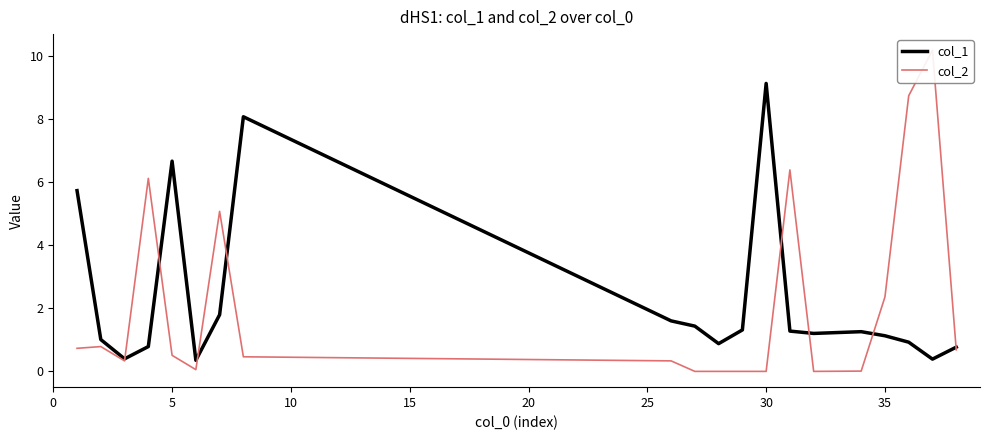

Which series ends up on top after the final intersection of col_1 and col_2?

col_1